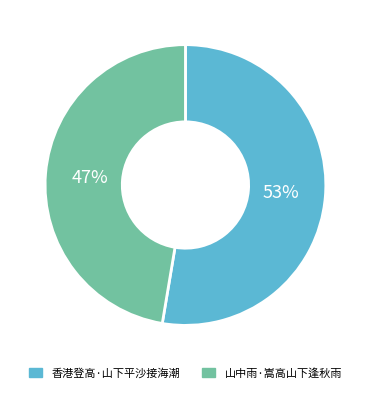

How many segments does this pie chart have?

2